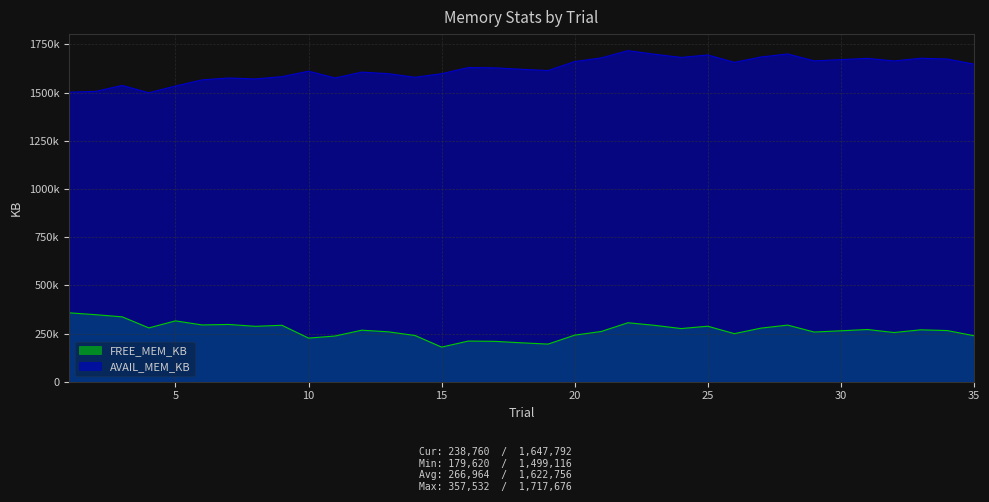

True or false: FREE_MEM_KB and AVAIL_MEM_KB intersect in this chart.

False